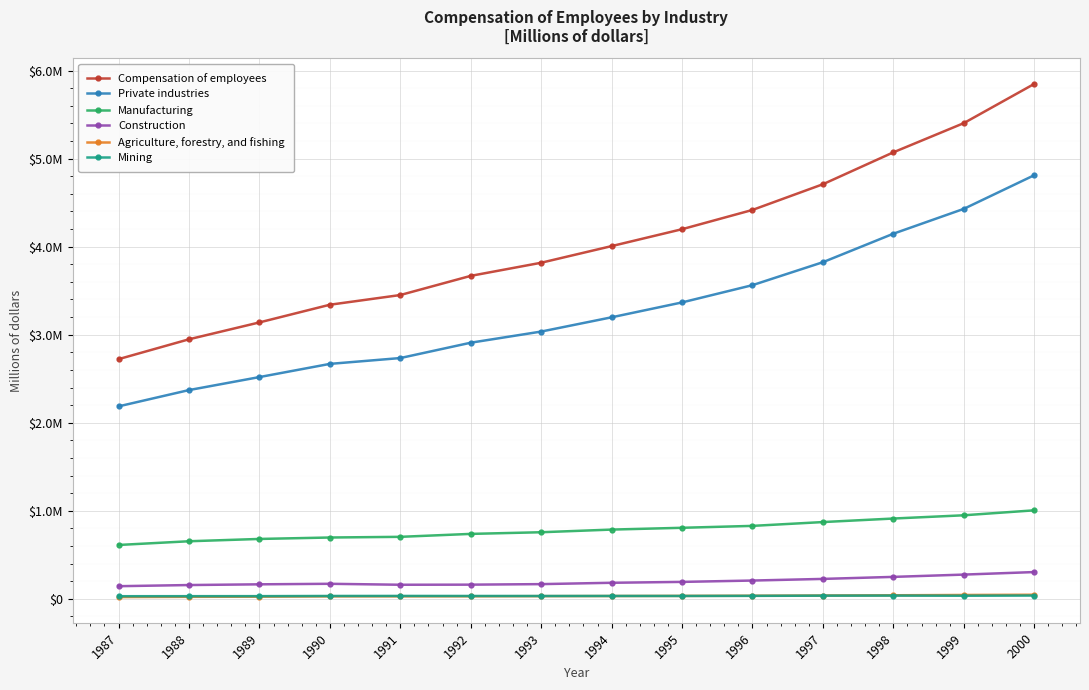

Reading left to right, list all the values displayed in this chart.

Compensation of employees: 2722405	2947987	3139601	3340373	3450516	3668246	3817290	4006192	4198088	4416942	4708818	5071138	5402762	5848064
Private industries: 2186167	2371171	2518803	2668555	2734823	2909092	3035636	3197637	3366613	3562746	3823494	4146921	4429104	4811250
Manufacturing: 611962	654175	680398	696680	704384	737784	756569	786766	807087	828734	872176	912268	949053	1005495
Construction: 143828	156871	165090	171066	160207	161327	167355	182564	192626	207936	226549	249544	275554	304339
Agriculture, forestry, and fishing: 20259	22955	24828	28262	28533	29016	30732	32053	33587	35272	37839	40595	44067	46603
Mining: 29956	30457	30749	32755	33226	32767	32496	32951	32758	33952	36345	37138	35462	37559